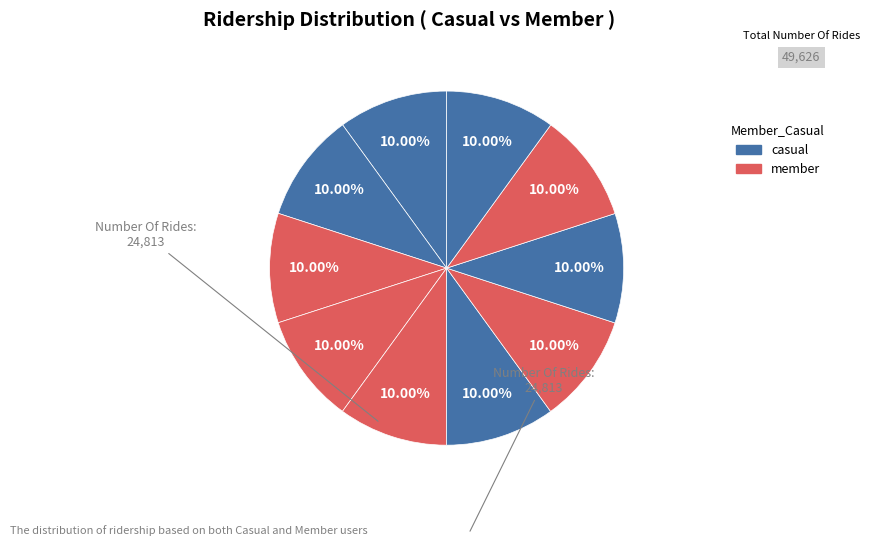

How many segments does this pie chart have?

10